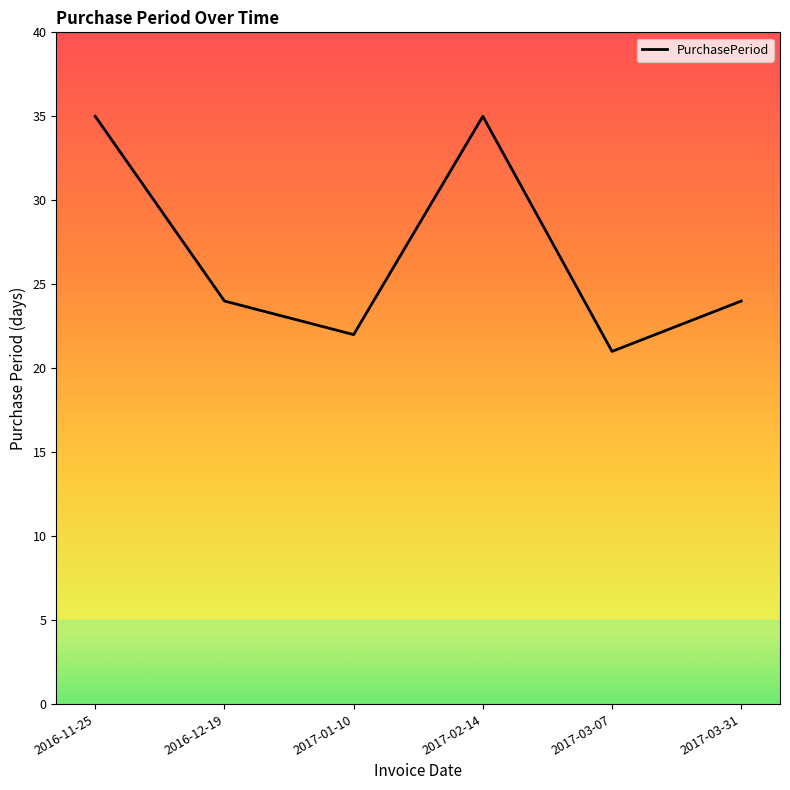

At which category does the chart reach its minimum across all series?

2017-03-07